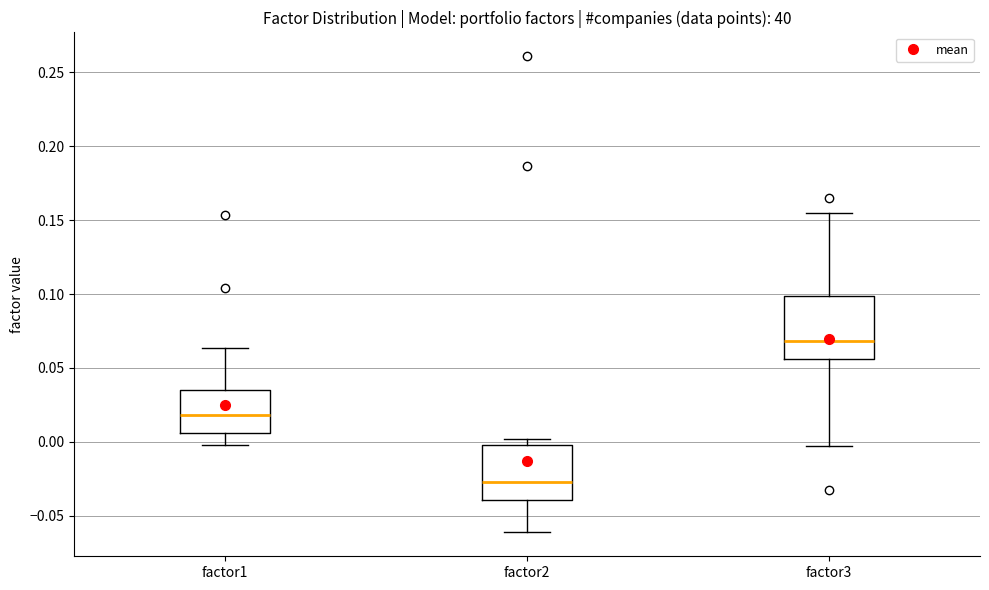

Reading left to right, read every box against the y-axis: the position of its median line, the range the box covers, and the ends of its whiskers. The values are not printed on the chart, so give them approximately, as read against the axis.

factor1: median 0.020, box 0.005 to 0.035, whiskers 0.000 to 0.065
factor2: median -0.025, box -0.040 to 0.000, whiskers -0.060 to 0.000 (just above the box's upper edge)
factor3: median 0.070, box 0.055 to 0.100, whiskers -0.005 to 0.155